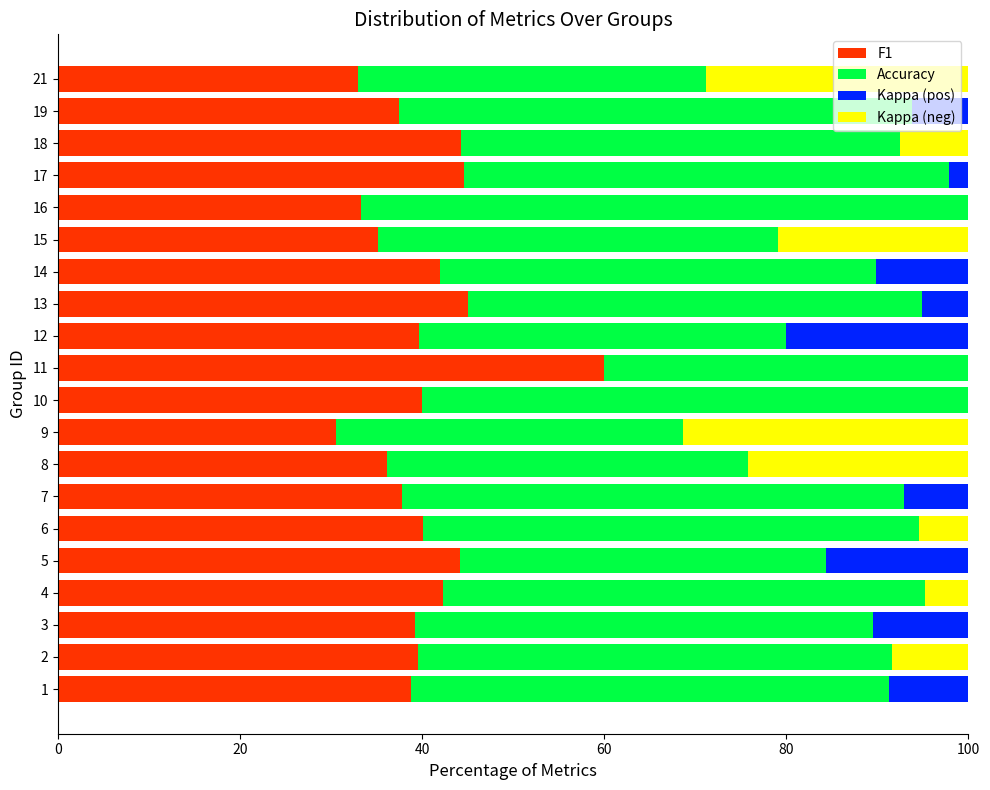

How many distinct data groups are displayed?

4